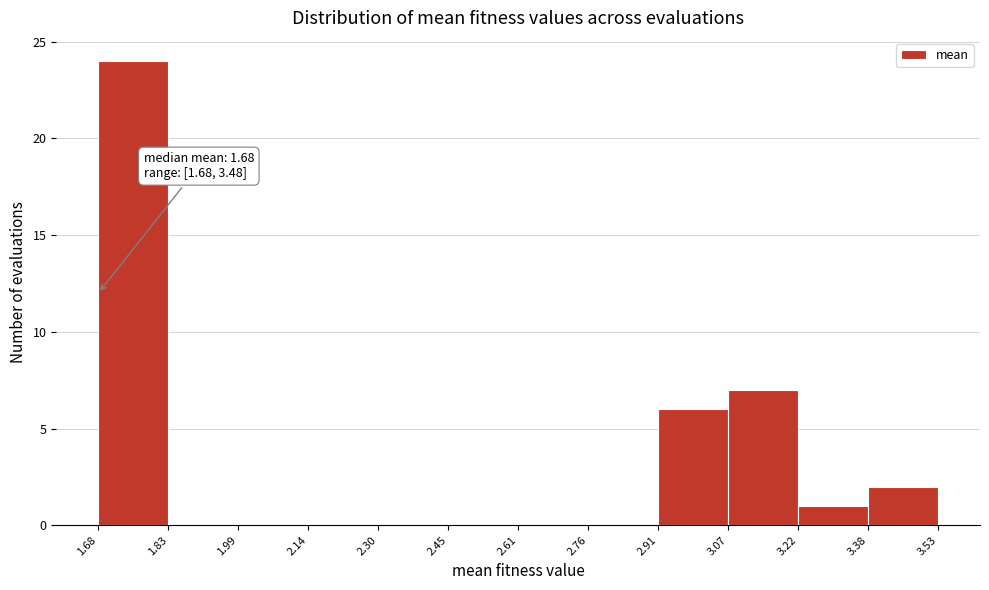

Which range on the x-axis has the tallest bar?

1.68 to 1.83